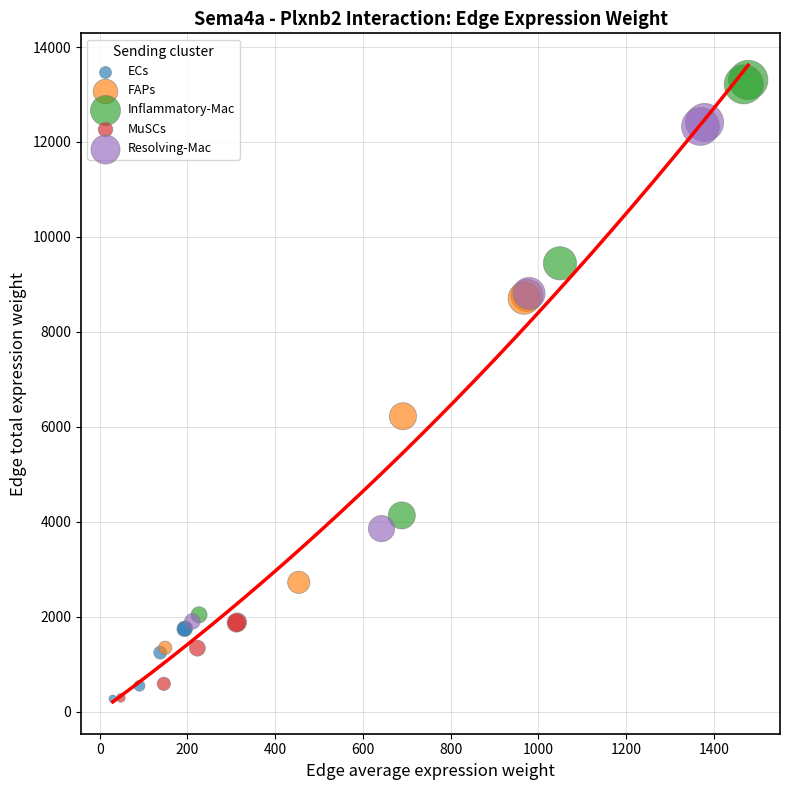

Which series reaches the maximum Y coordinate?

Inflammatory-Mac